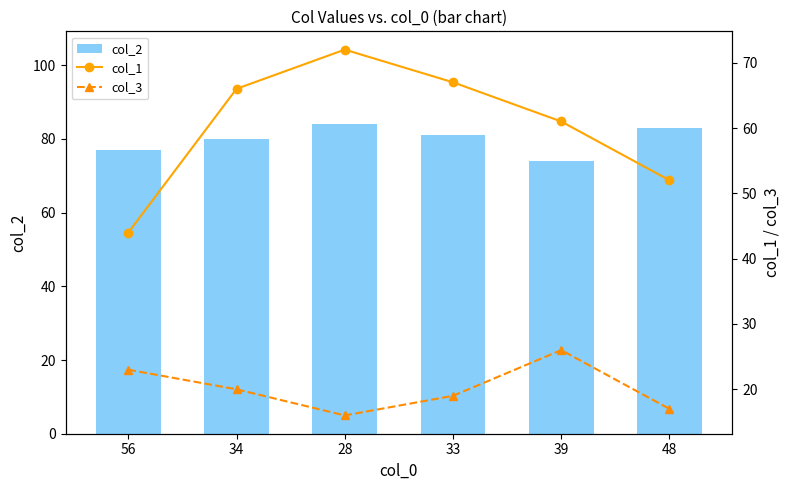

What is the label of the 2nd bar from the left?

34